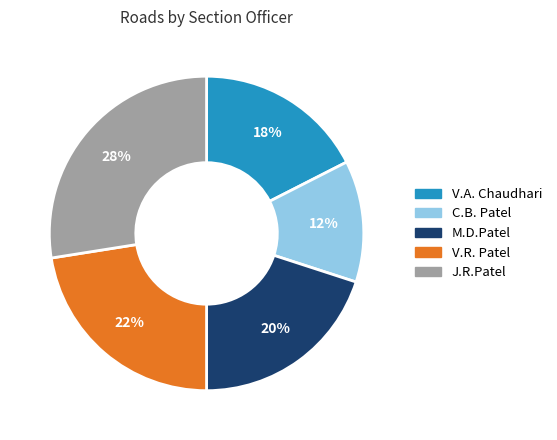

Which has a higher value, V.A. Chaudhari or M.D.Patel?

M.D.Patel